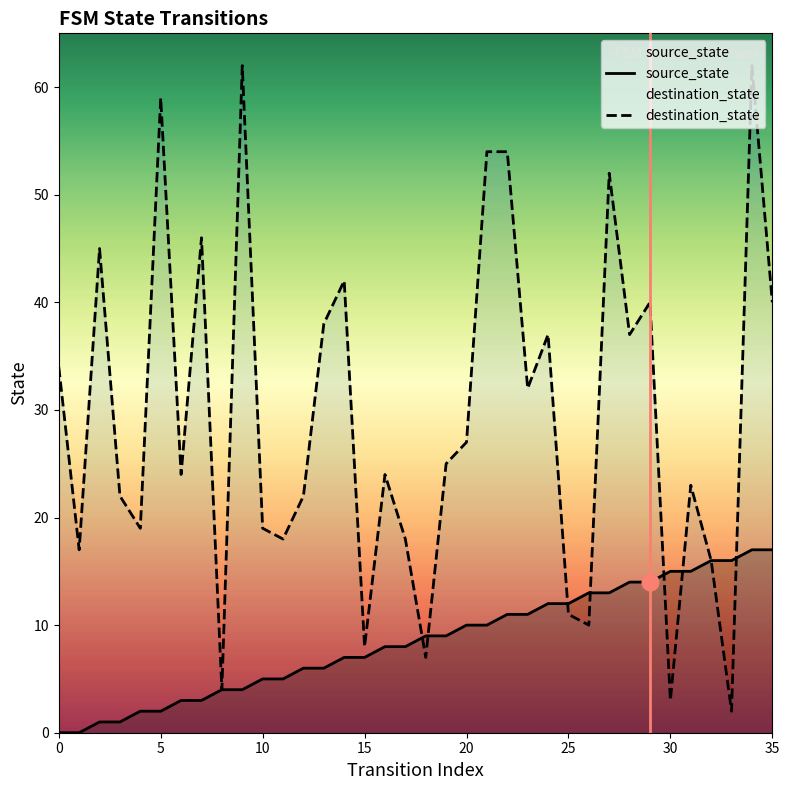

What is the difference between the maximum and minimum values in the destination_state series?

60